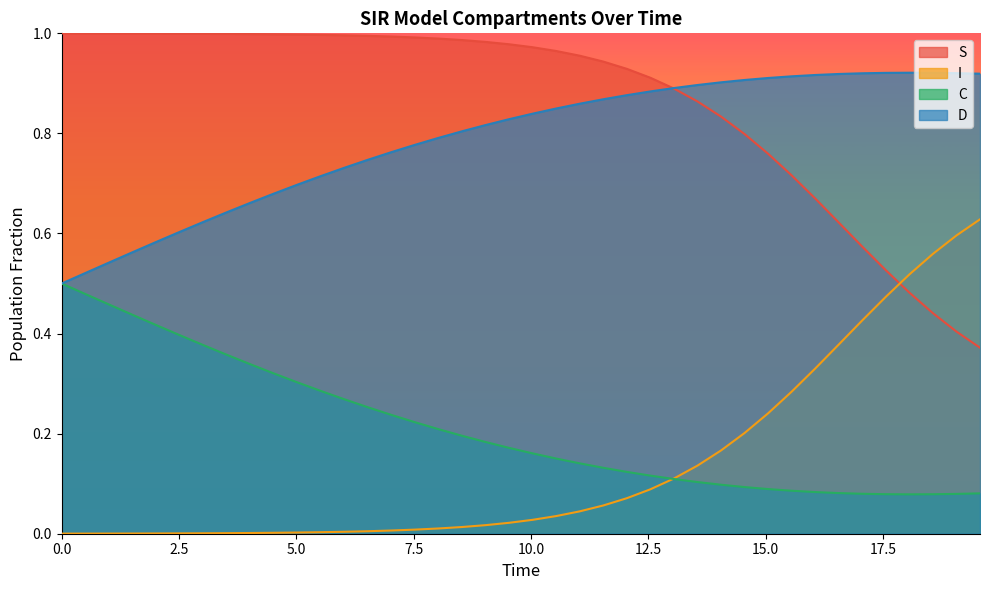

What is the difference between the maximum and minimum values in the I series?

0.6